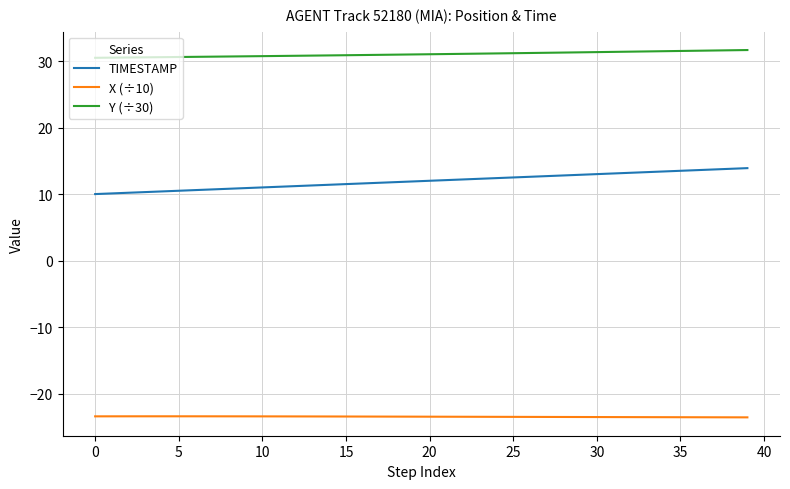

True or false: X (÷10) and TIMESTAMP intersect in this chart.

False